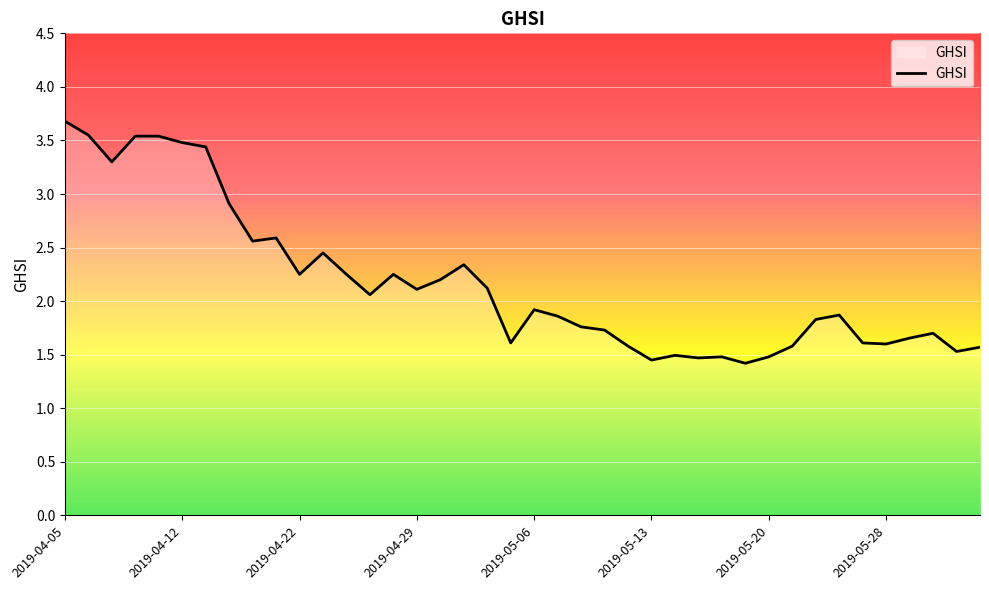

What is the difference between the maximum and minimum values?

2.3